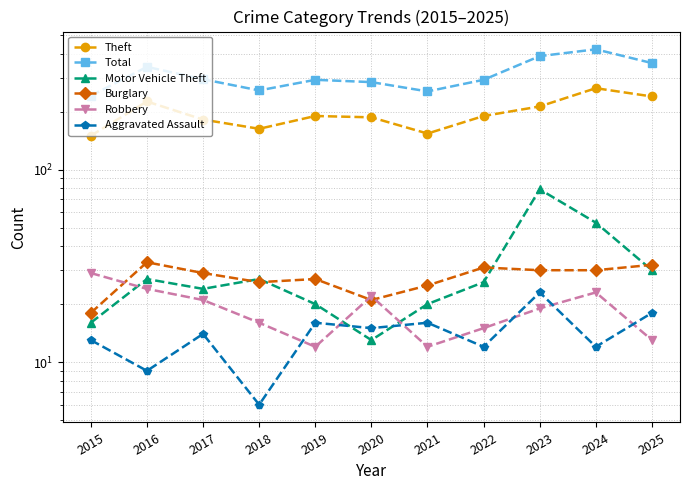

What is the value of the Theft point at the 9th from the left?

213